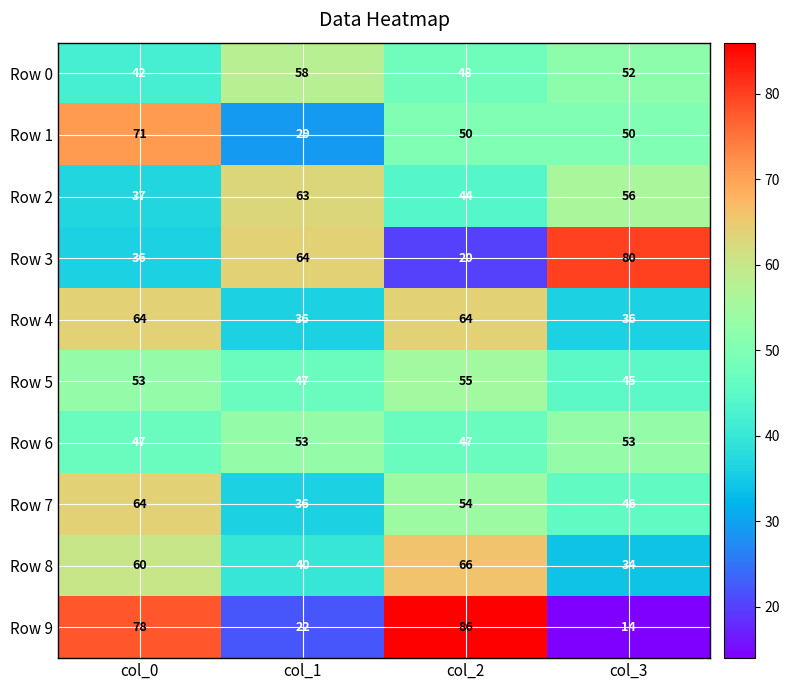

Which series has the widest spread of values?

Row 9